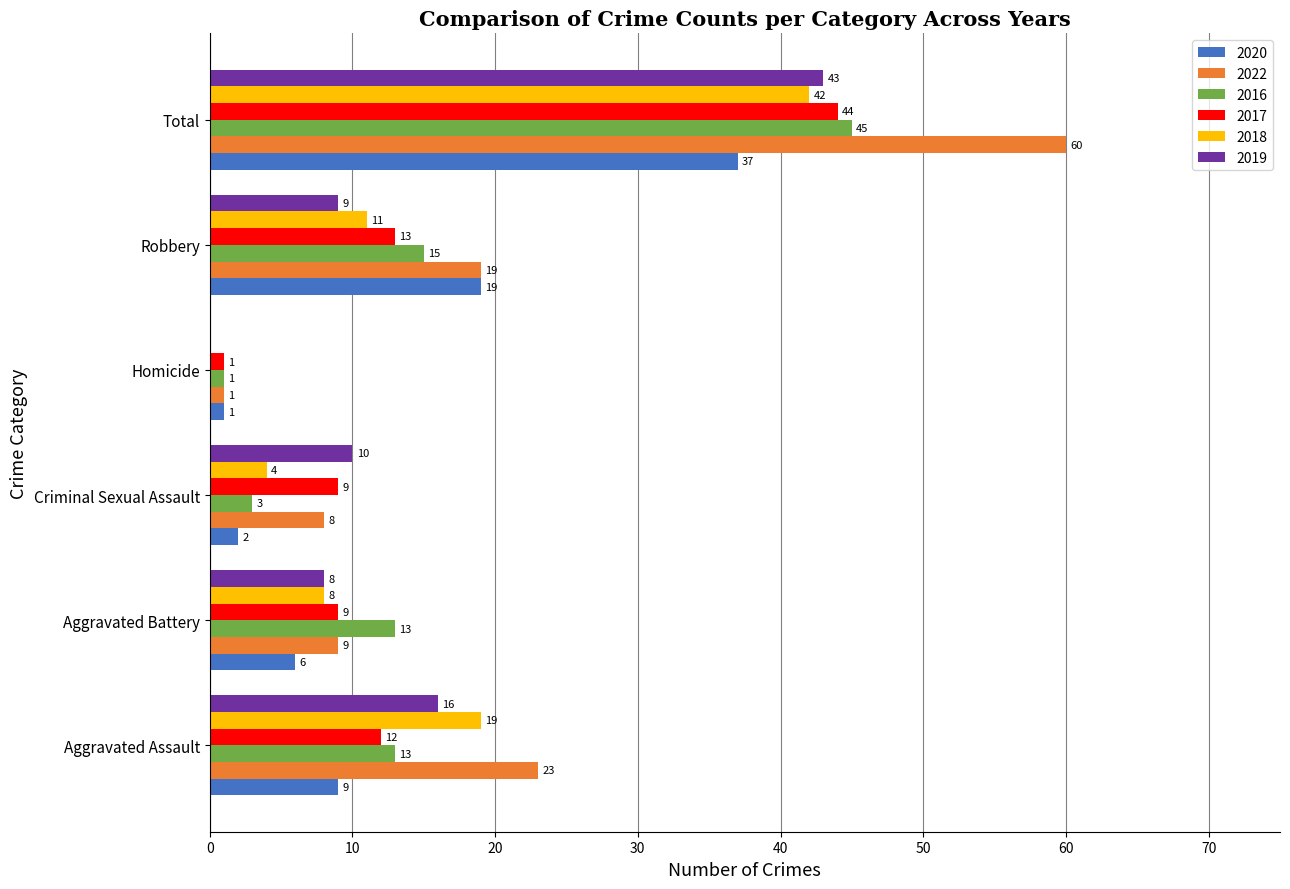

Is it true that 2018 equals -15 at Homicide?

False